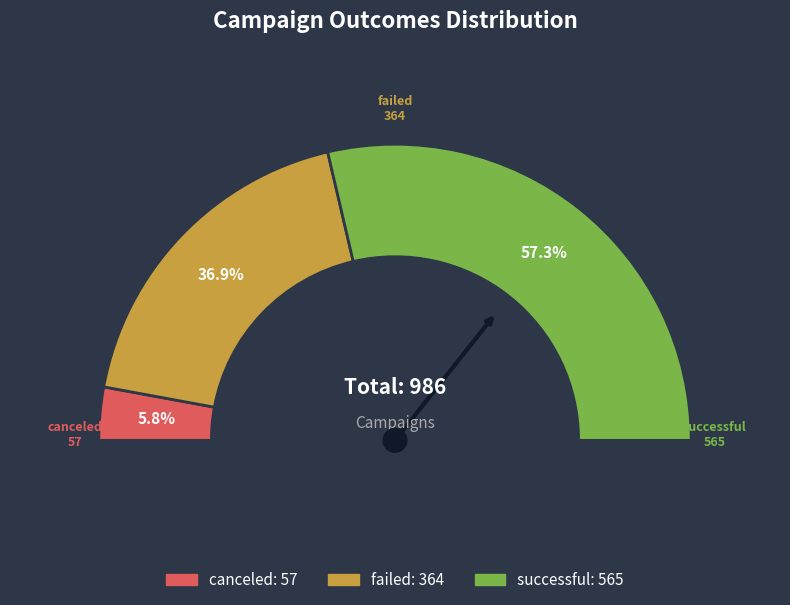

Rank the categories by value from highest to lowest.

successful, failed, canceled